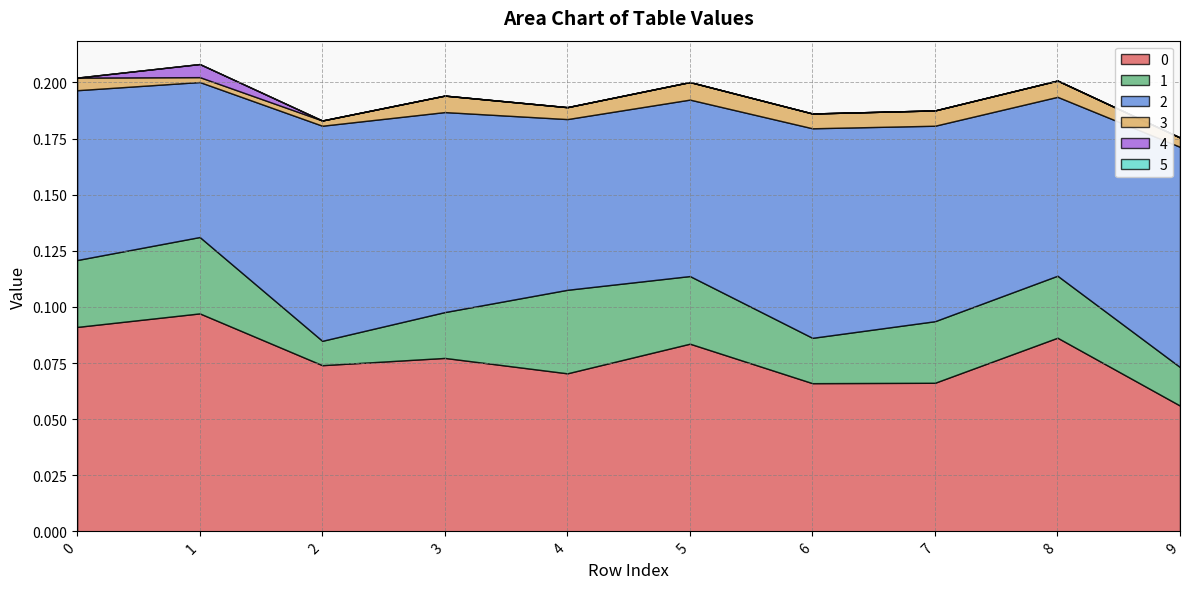

Read the 0 value at 8.

0.1